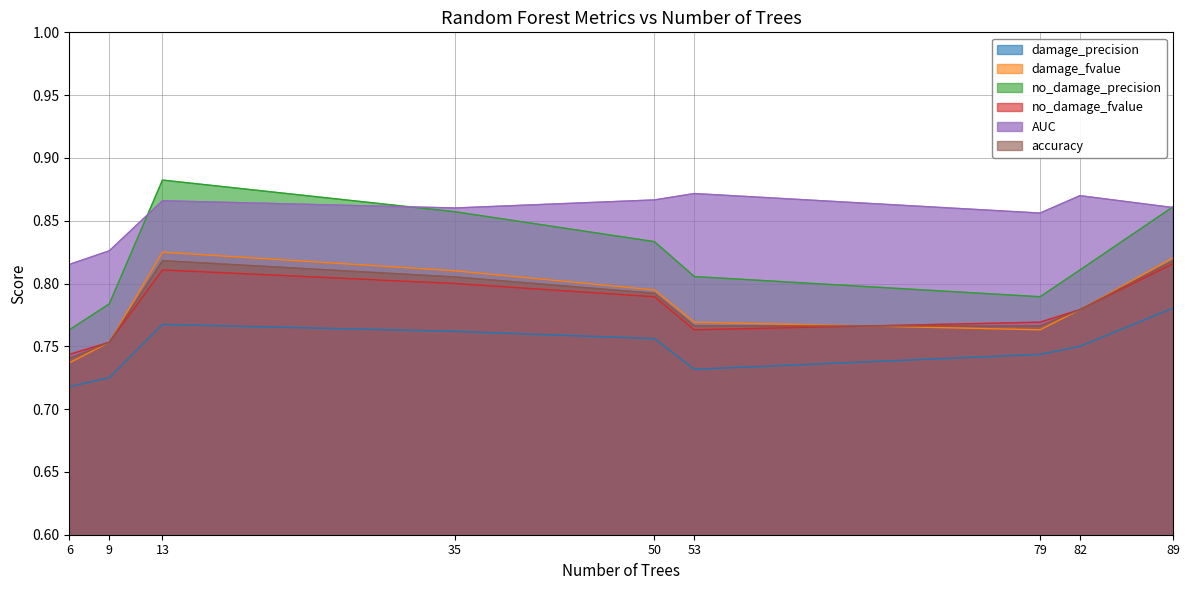

Does the chart display data point markers on the line(s)?

No